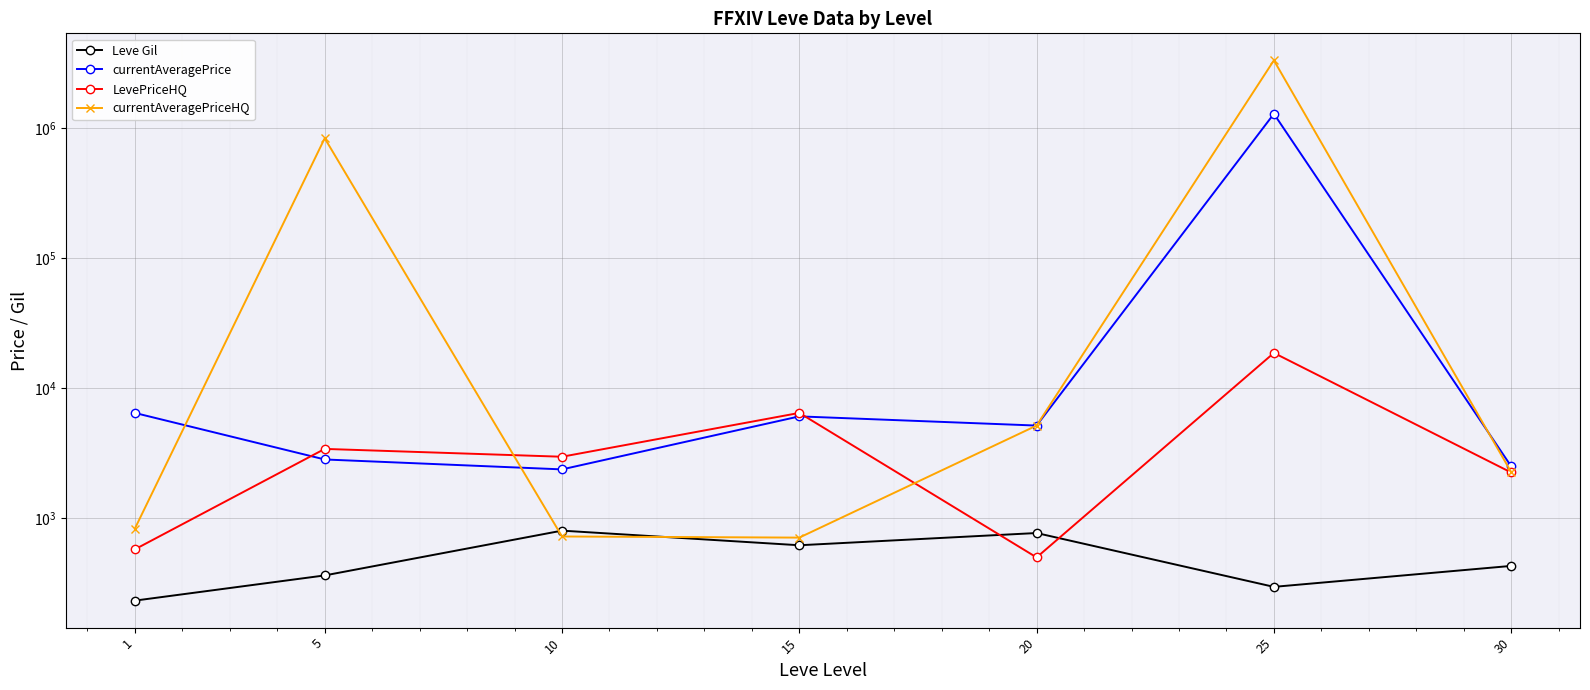

At which label does currentAveragePrice first exceed 5167?

1